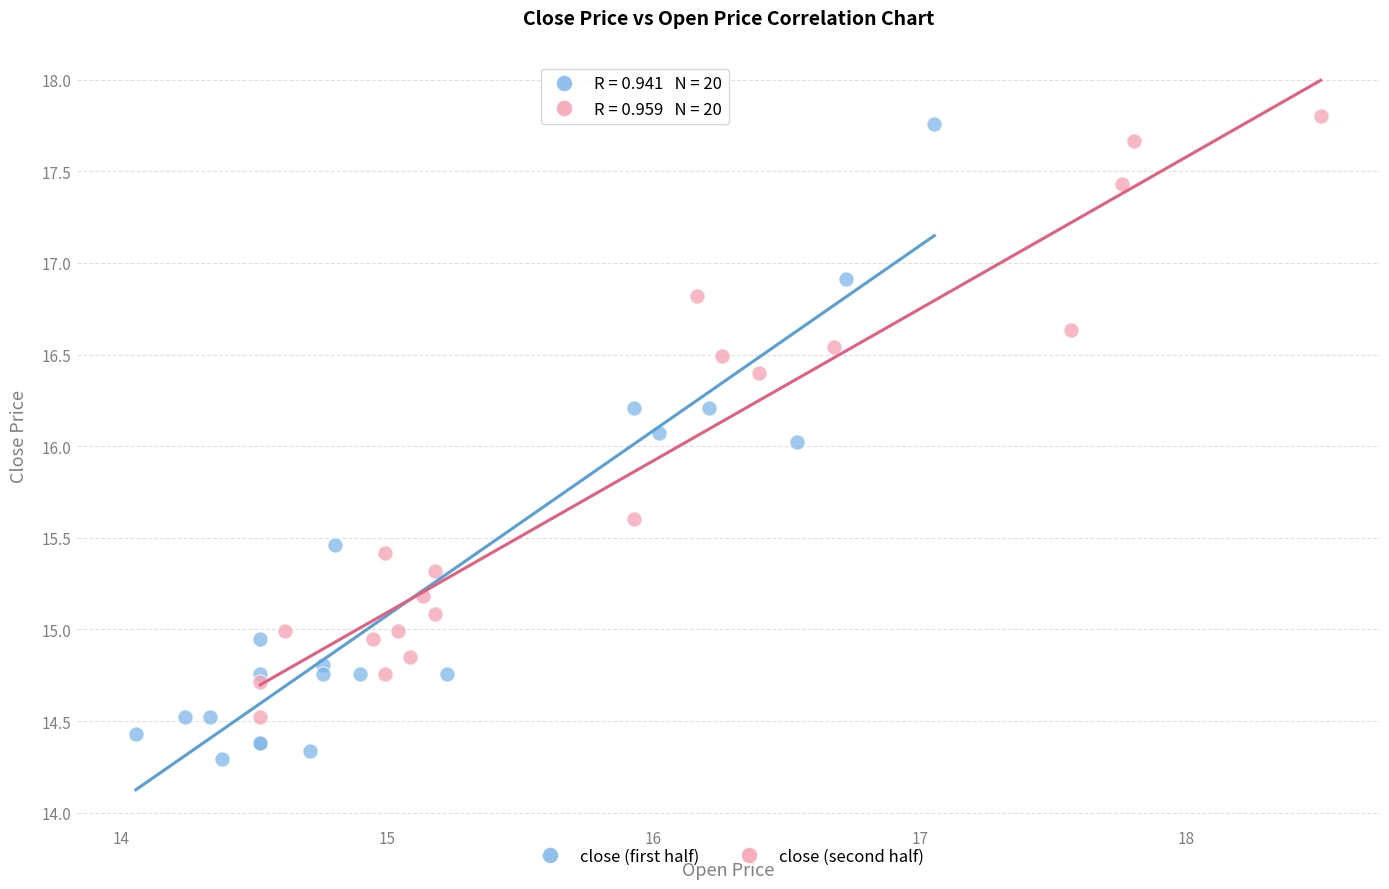

Which series has the largest Y range (max minus min)?

close (first half)